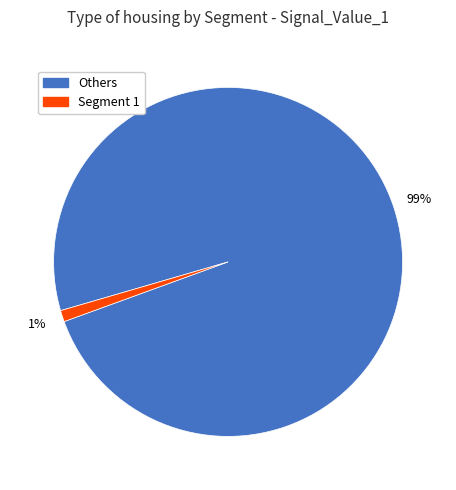

To the nearest percent, what is the difference between the largest and smallest slice percentages?

98%